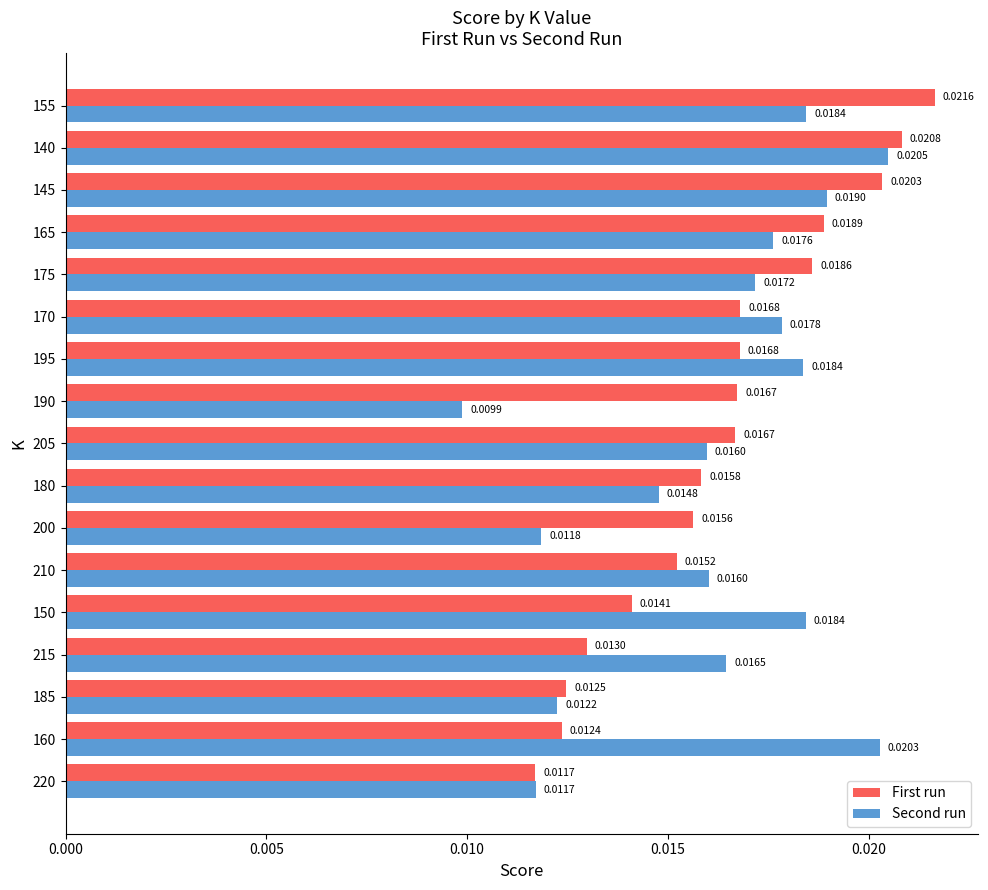

Which series changed the most between 220 and 145?

First run